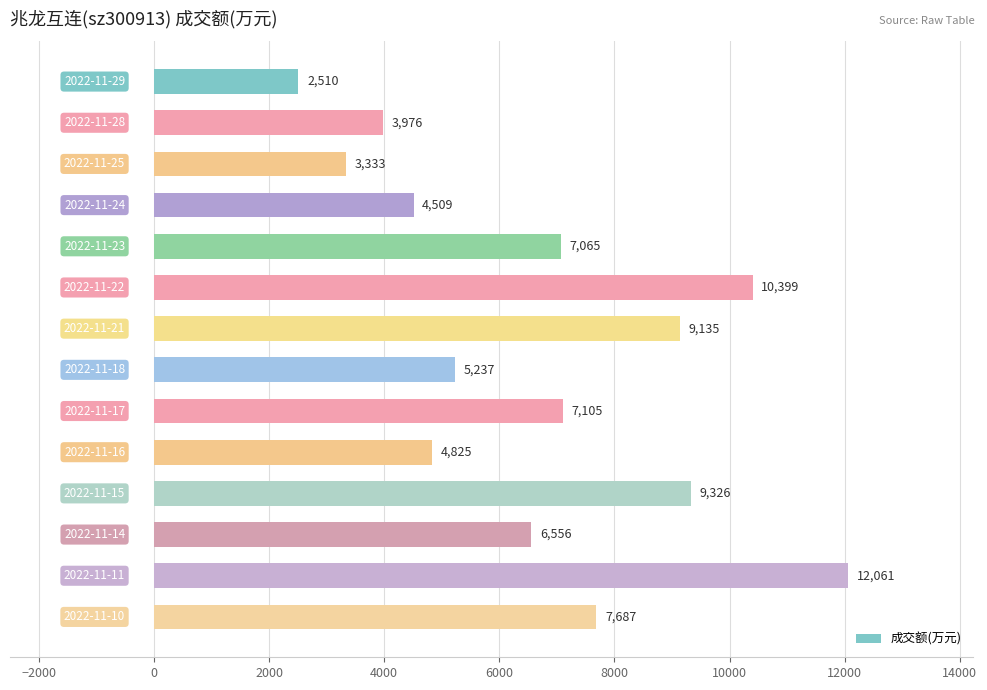

What is the minimum value shown in the chart?

2510